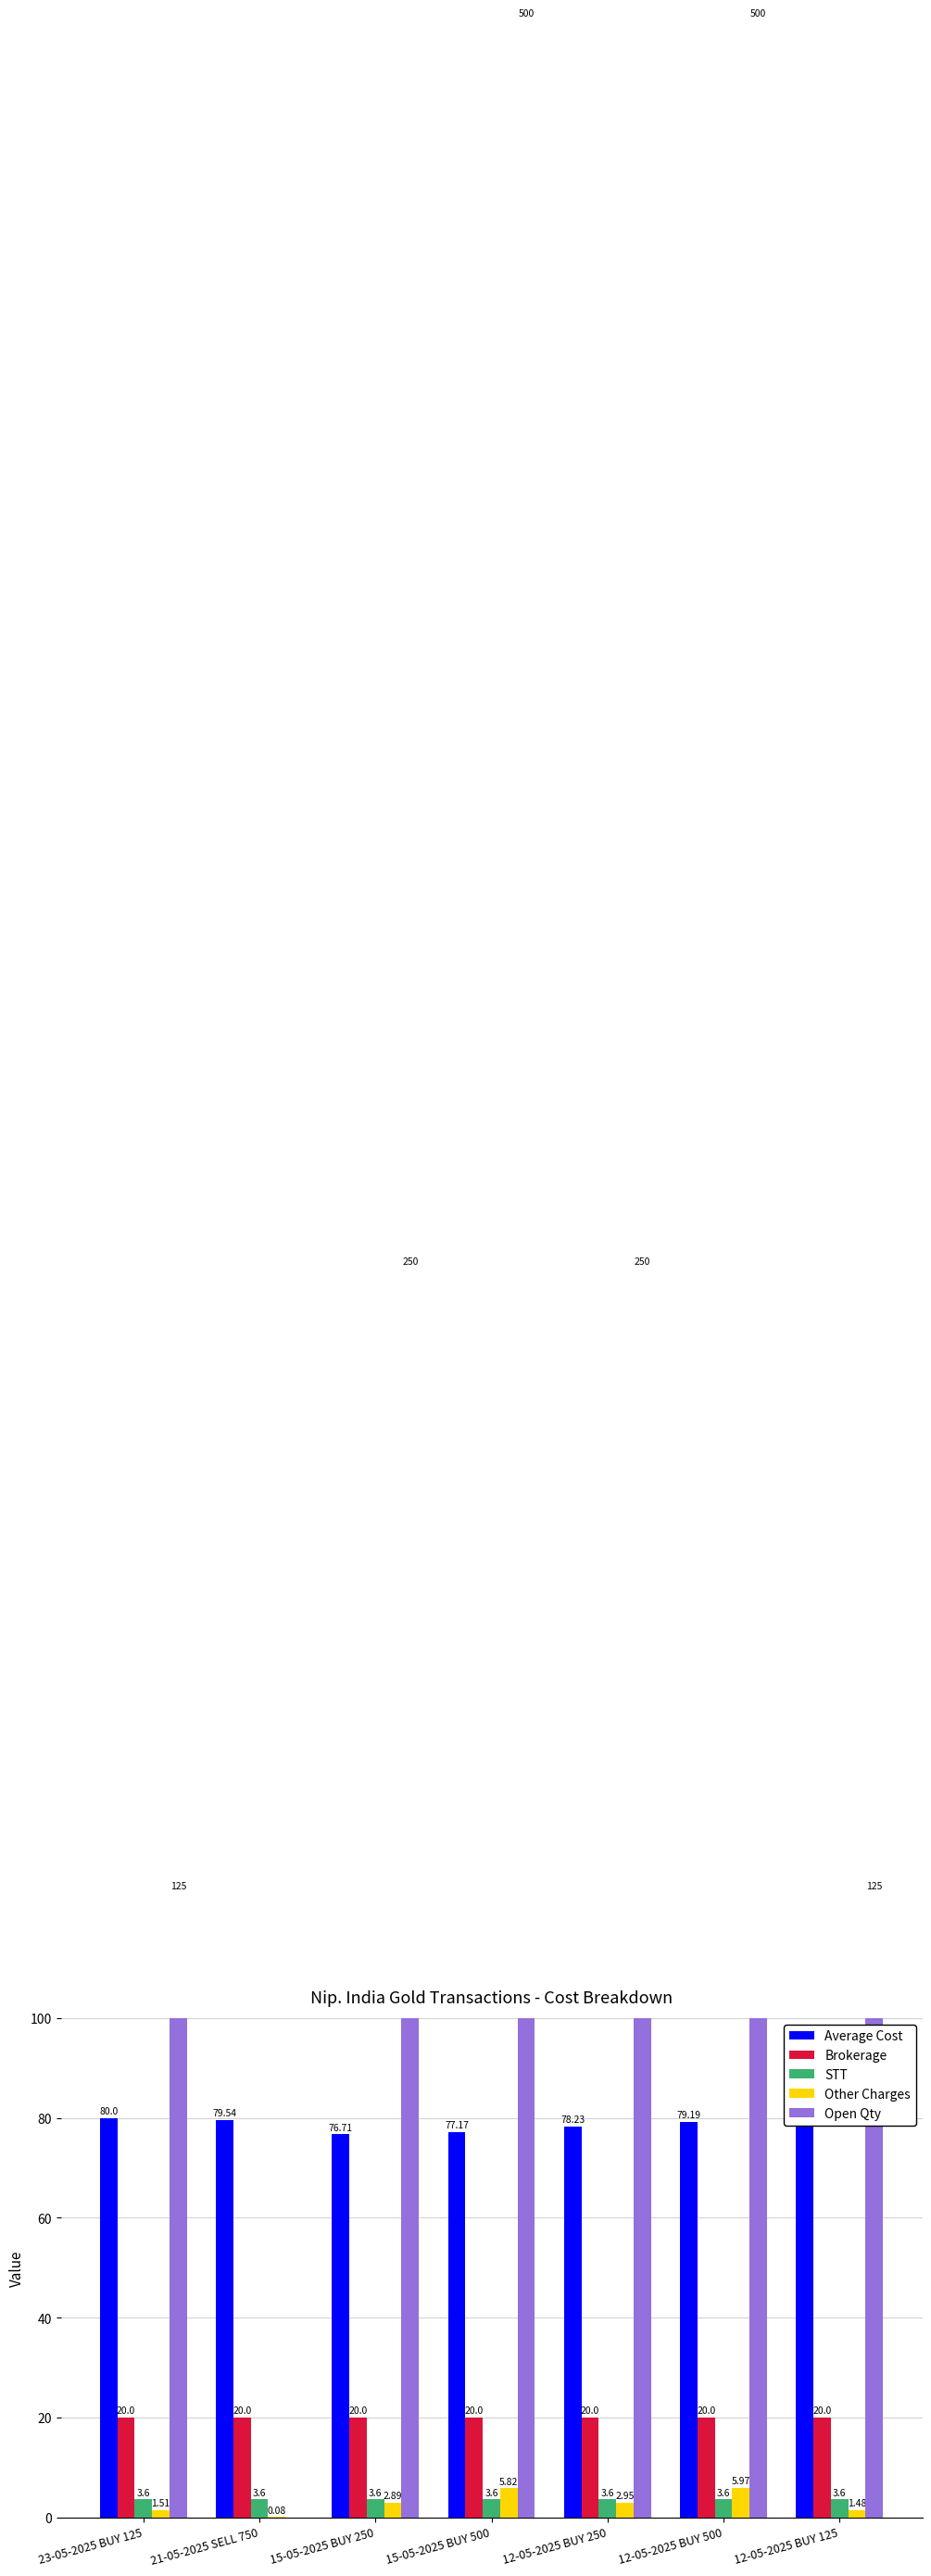

Between 21-05-2025 SELL 750 and 15-05-2025 BUY 250, which series saw the biggest shift?

Open Qty